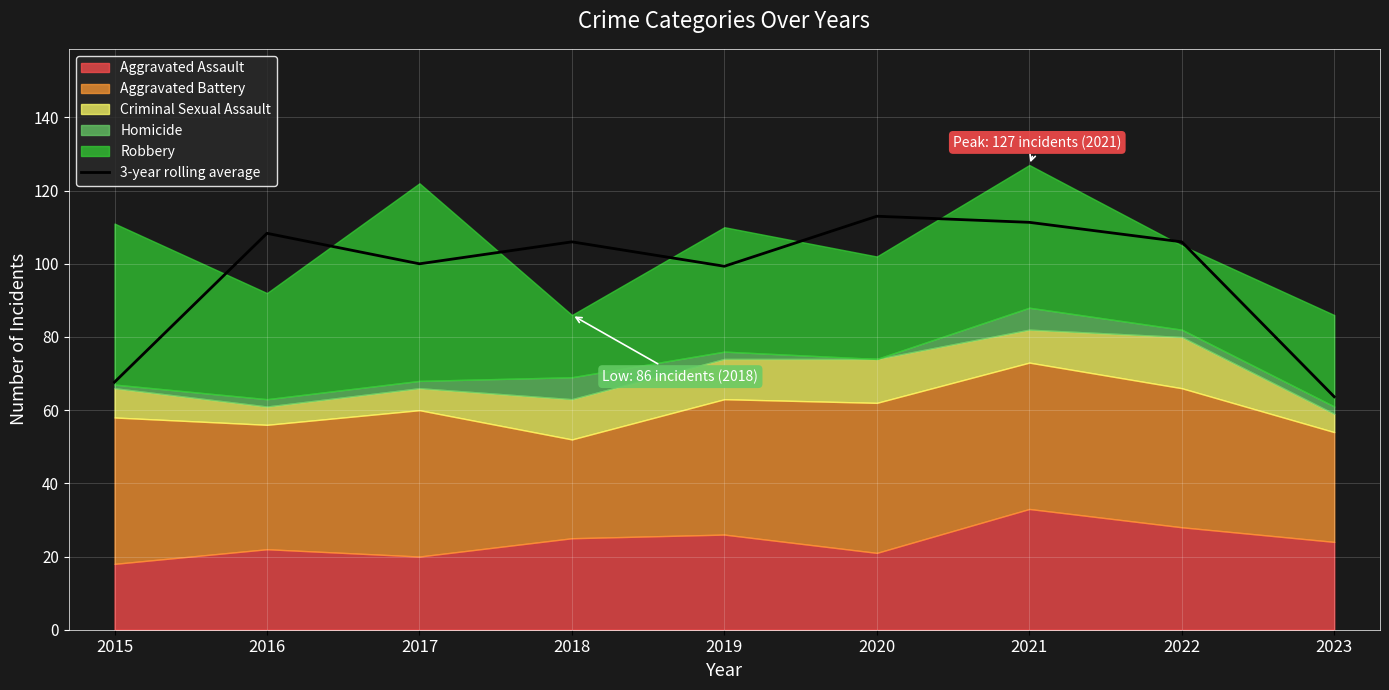

Rank the categories by value from lowest to highest.

2023, 2015, 2019, 2017, 2018, 2022, 2016, 2021, 2020